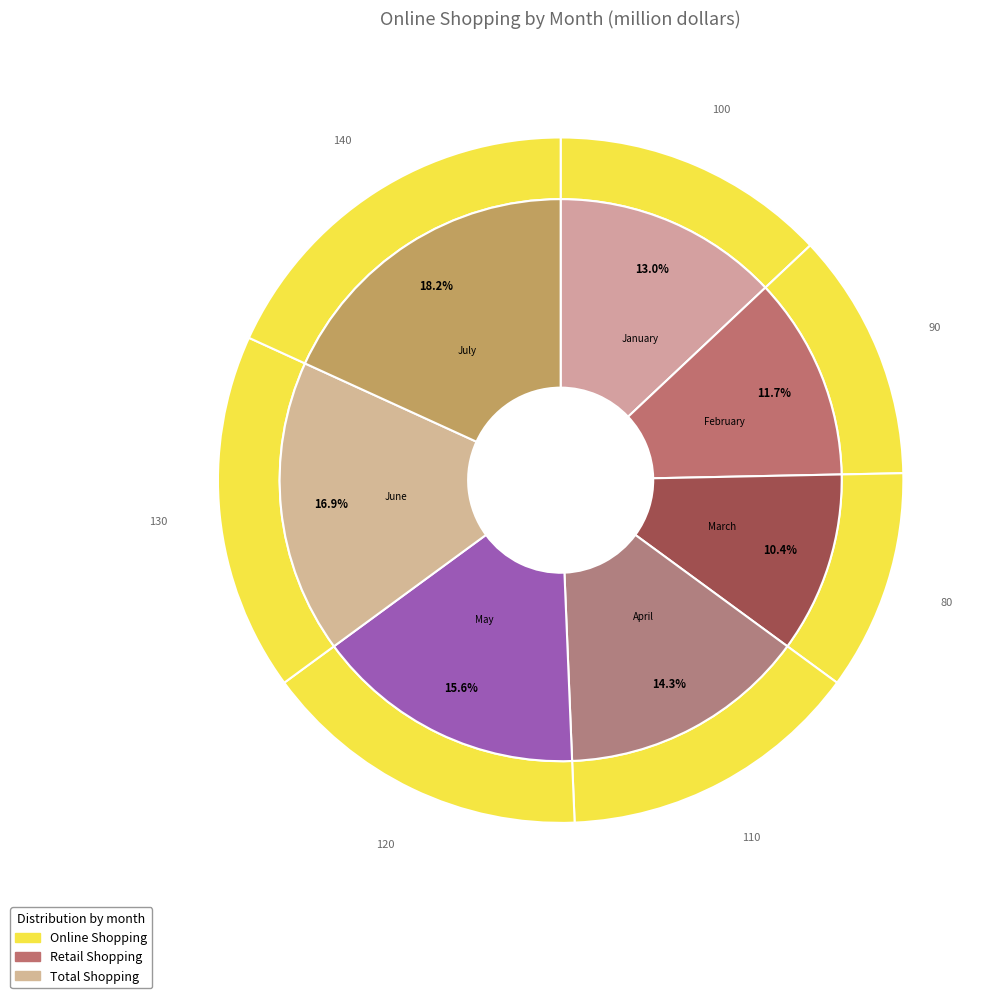

True or false: February accounts for 12% of the total.

True